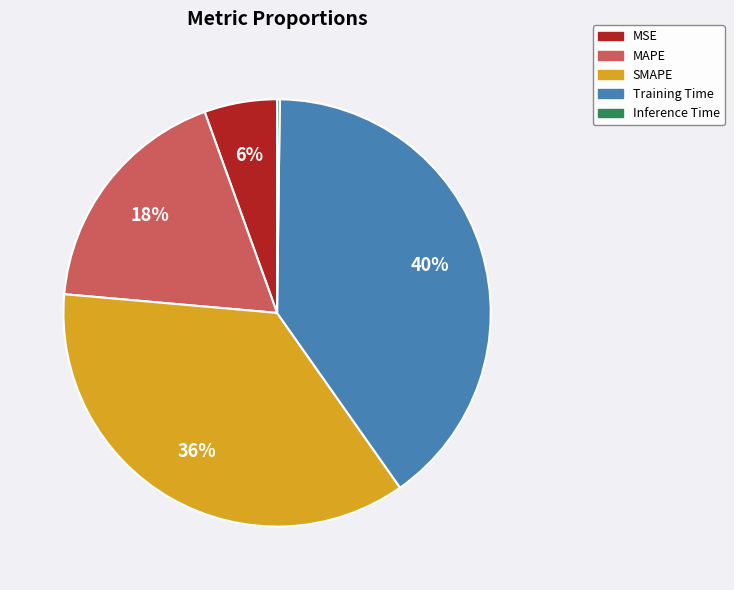

Combined, do Training Time and SMAPE account for over 50%?

Yes